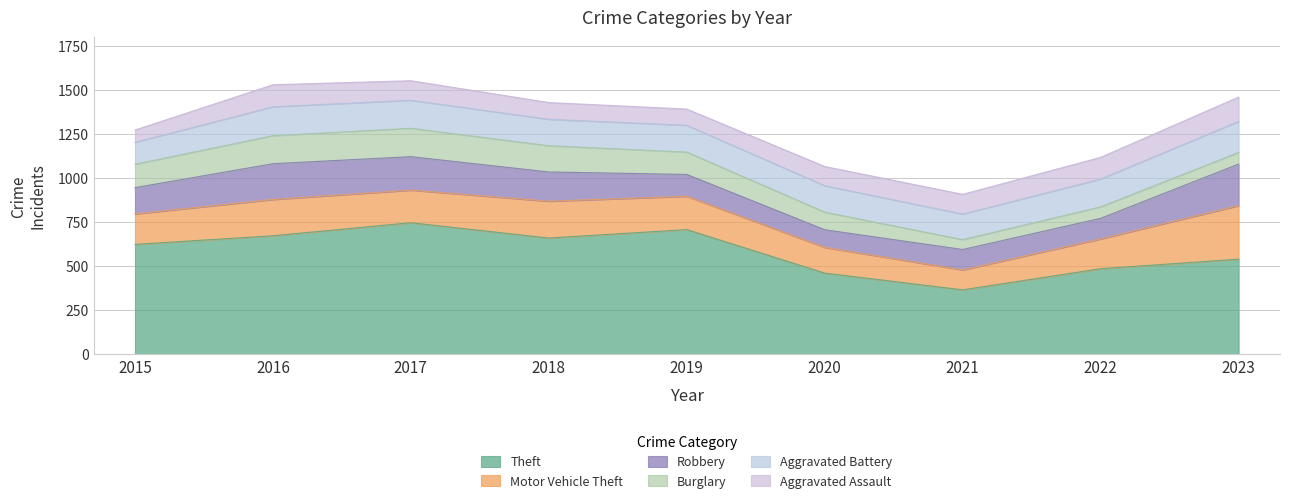

The value of Theft at 2015 is 146. True or false?

False